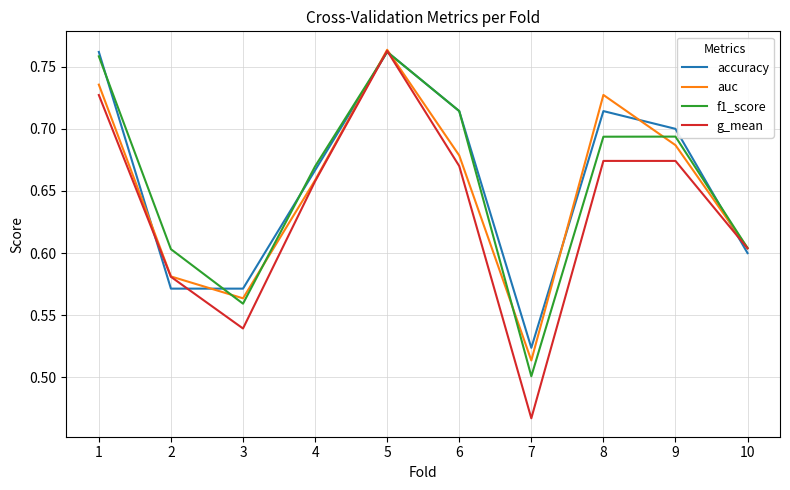

What is the difference between the maximum and minimum values in the accuracy series?

0.2